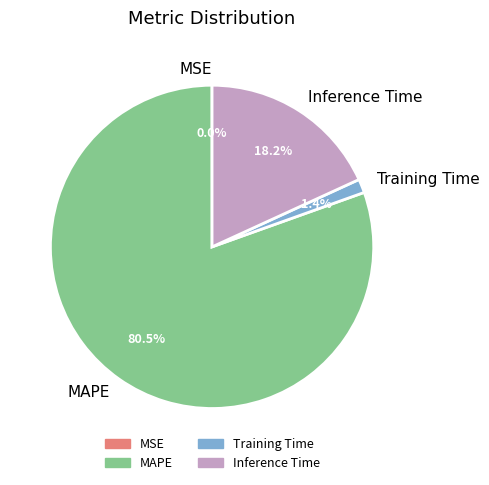

Is there any slice that represents more than half of the pie?

Yes